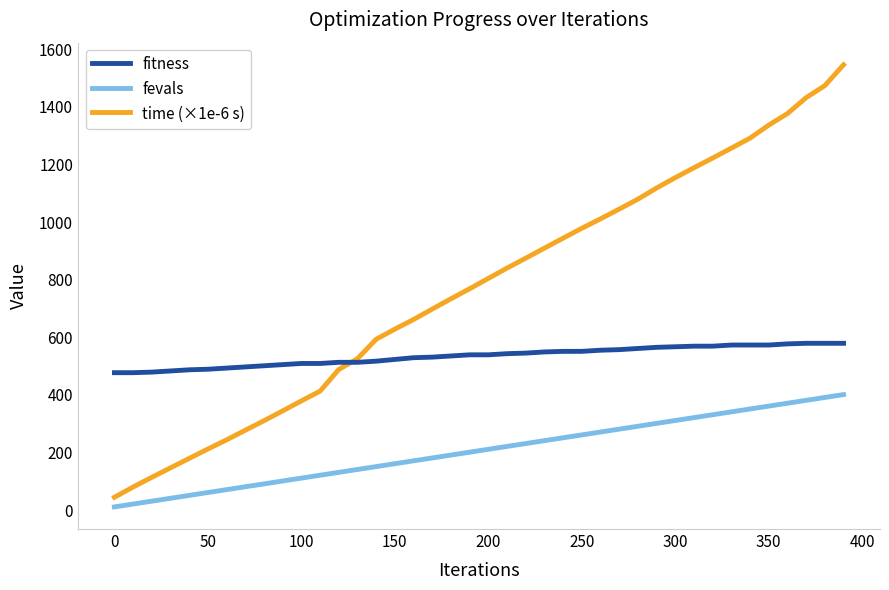

What is the average value of the time (×1e-6 s) series?

768.0